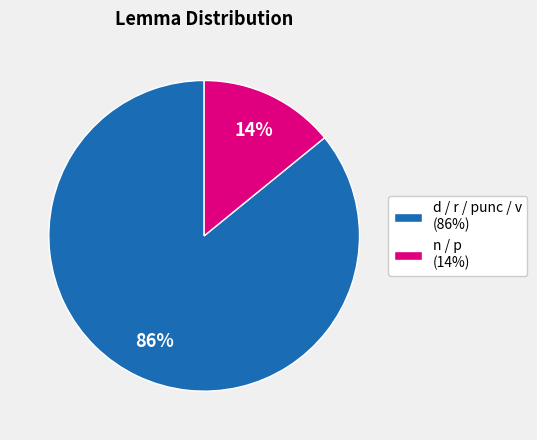

Which has a higher value, n / p (14%) or d / r / punc / v (86%)?

d / r / punc / v (86%)